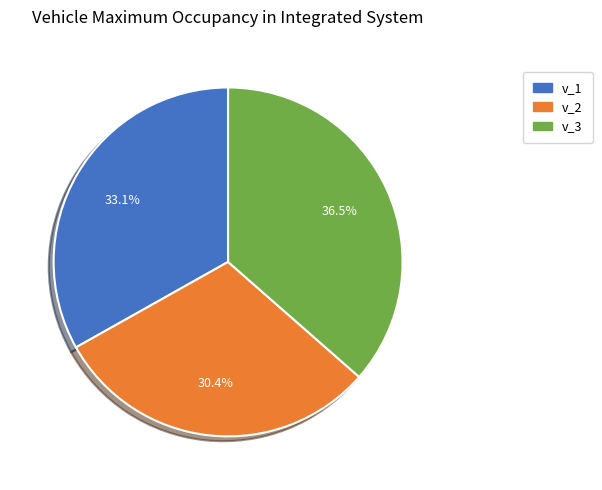

To the nearest percent, what is the average slice percentage?

33%